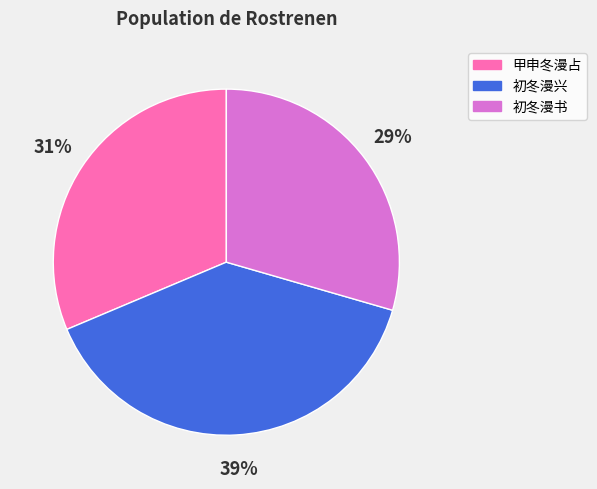

To the nearest percent, what percentage of the pie is 初冬漫兴?

39%